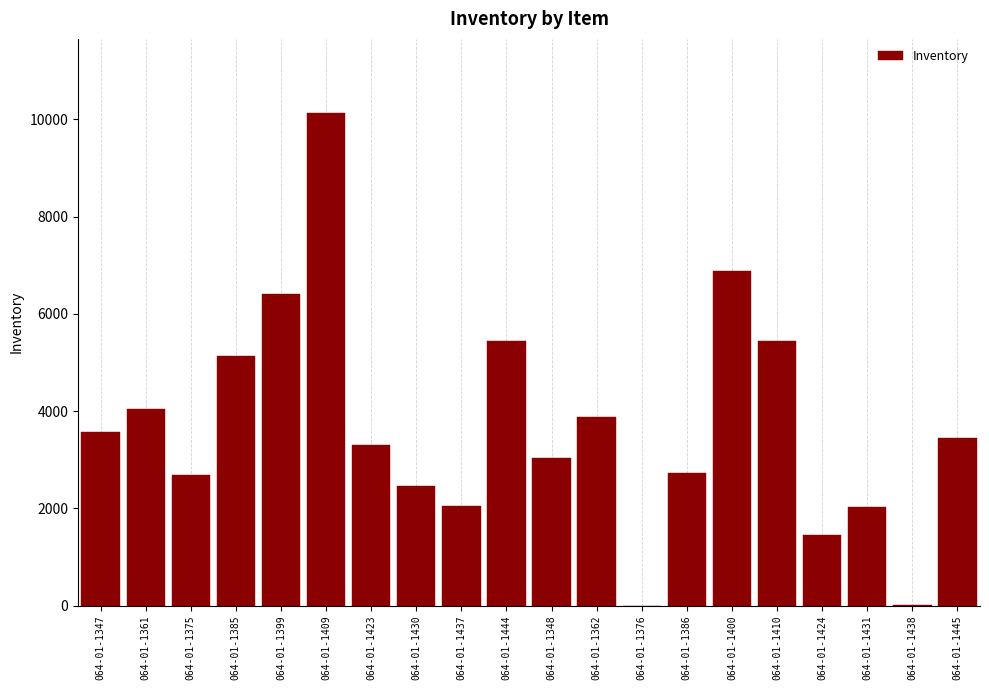

What value does the data have at 064-01-1424?

1452